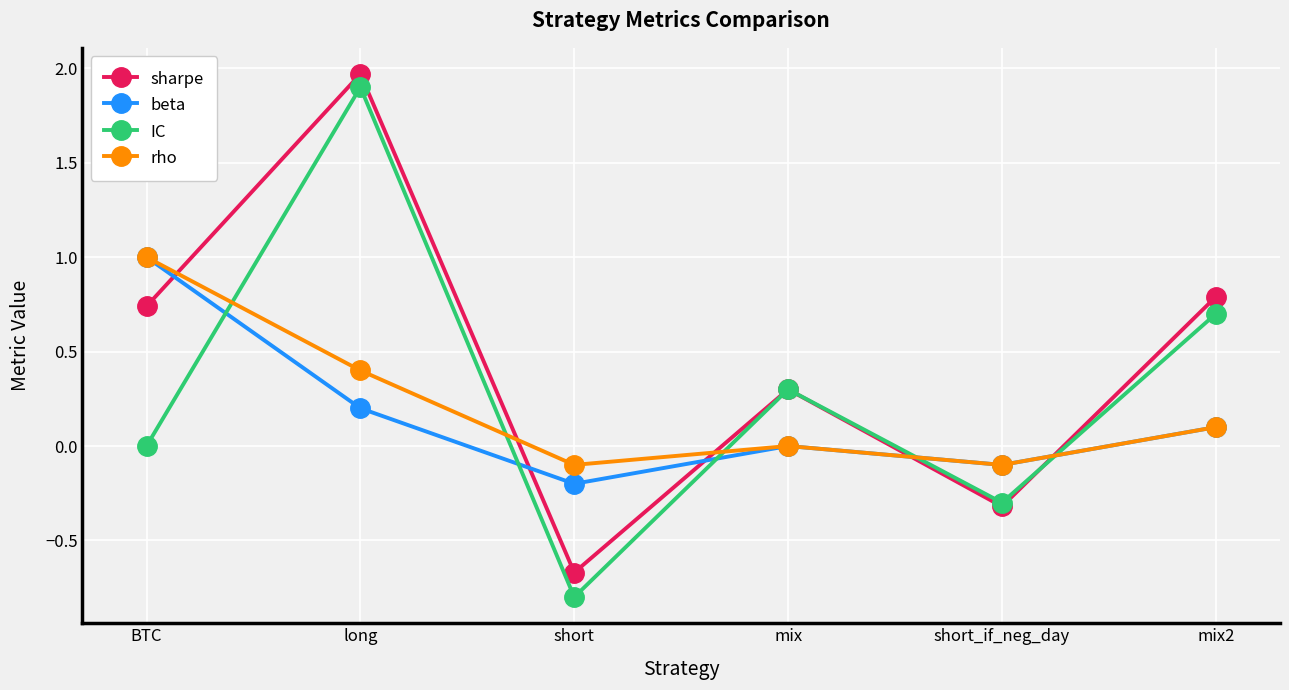

How many lines are shown in the chart?

4